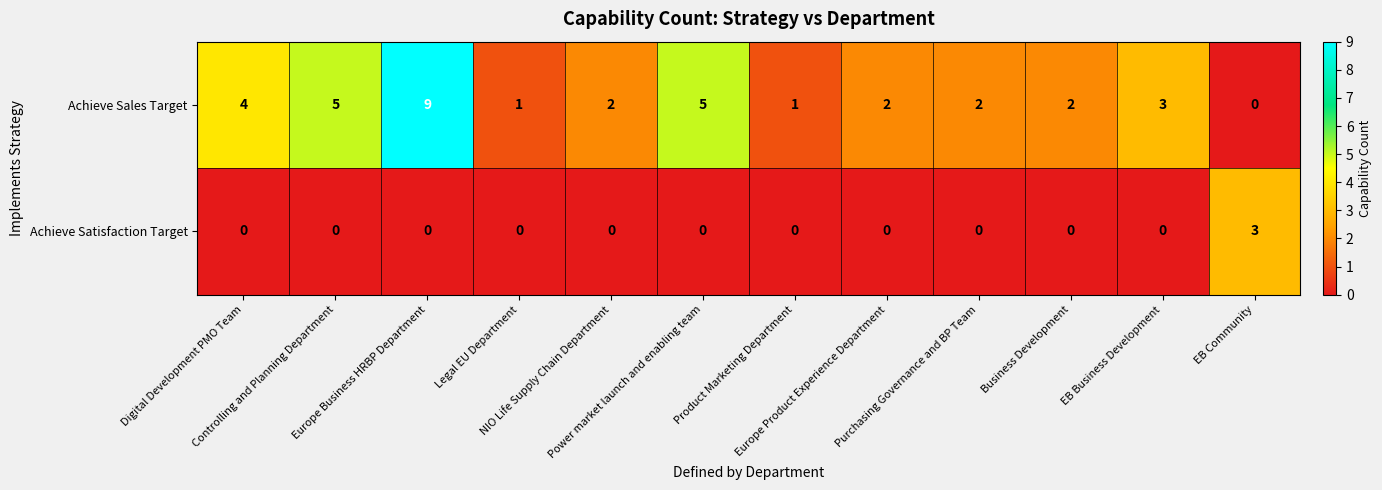

How many Achieve Sales Target values are between 2 and 5?

8